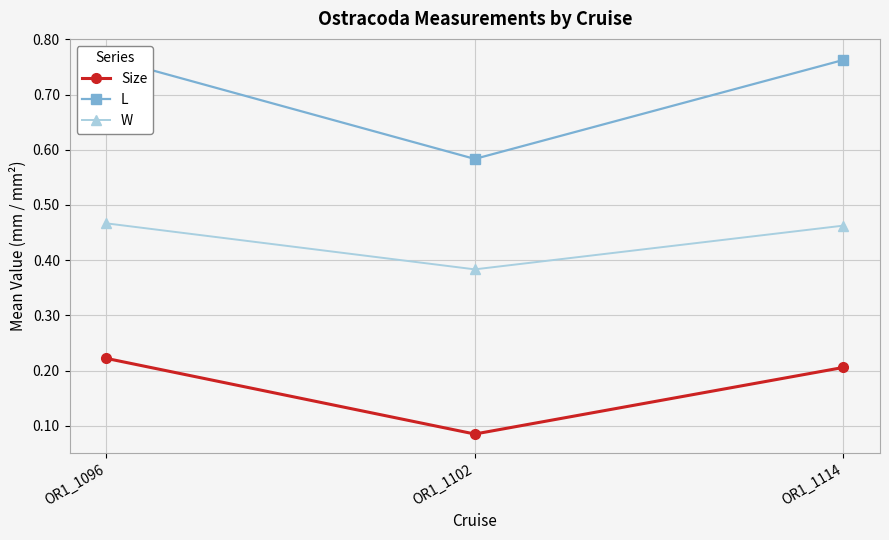

What is the average value of the L series?

0.7